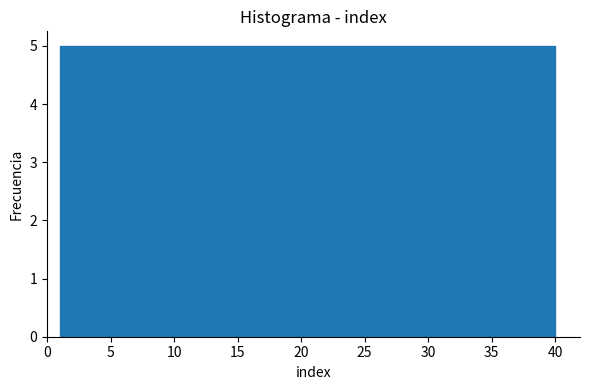

Reading left to right, list every bar in this chart as the range it spans on the x-axis followed by its height. Neither the bar edges nor the heights are printed on the chart, so give them approximately, as read against the axes.

1.0 to 6.0: 5
6.0 to 11.0: 5
11.0 to 15.5: 5
15.5 to 20.5: 5
20.5 to 25.5: 5
25.5 to 30.5: 5
30.5 to 35.0: 5
35.0 to 40.0: 5